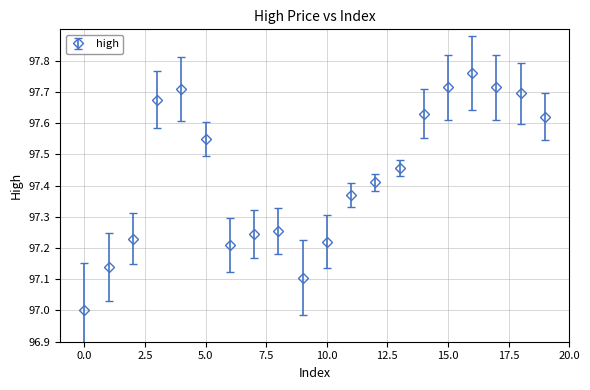

True or false: the data has more than 1 interior local peaks.

True